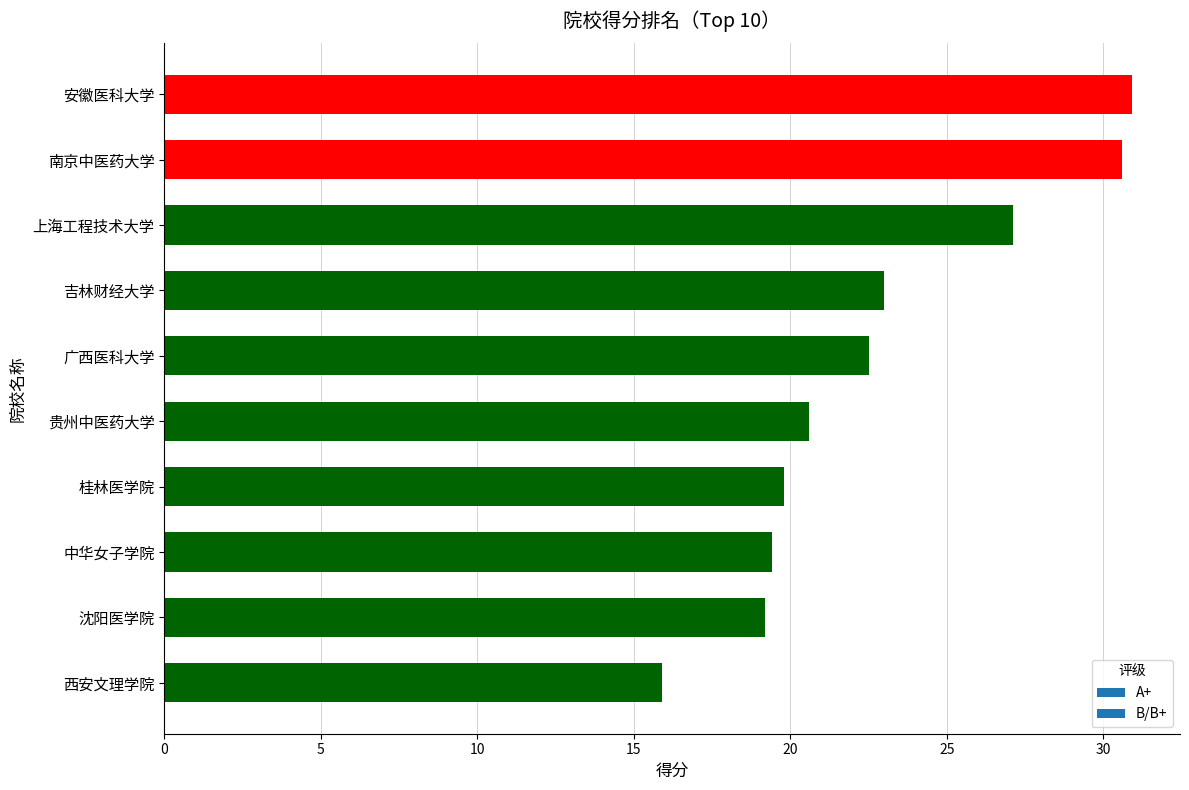

What is the value of the 1st bar from the top?

30.9